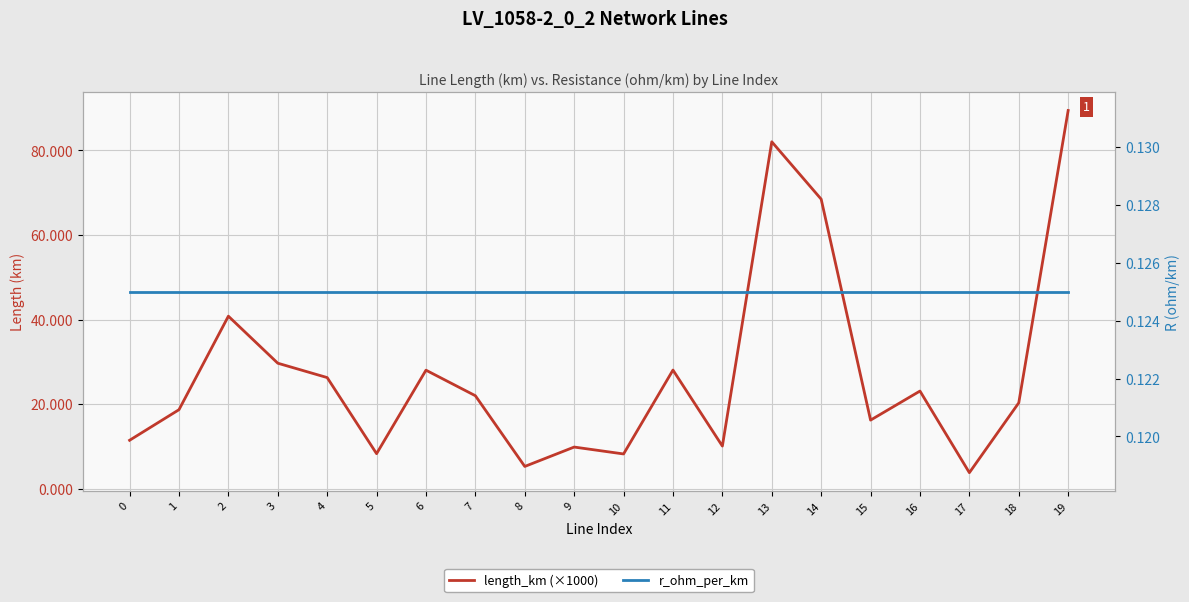

Is it true that r_ohm_per_km equals 0.1 at 7?

True